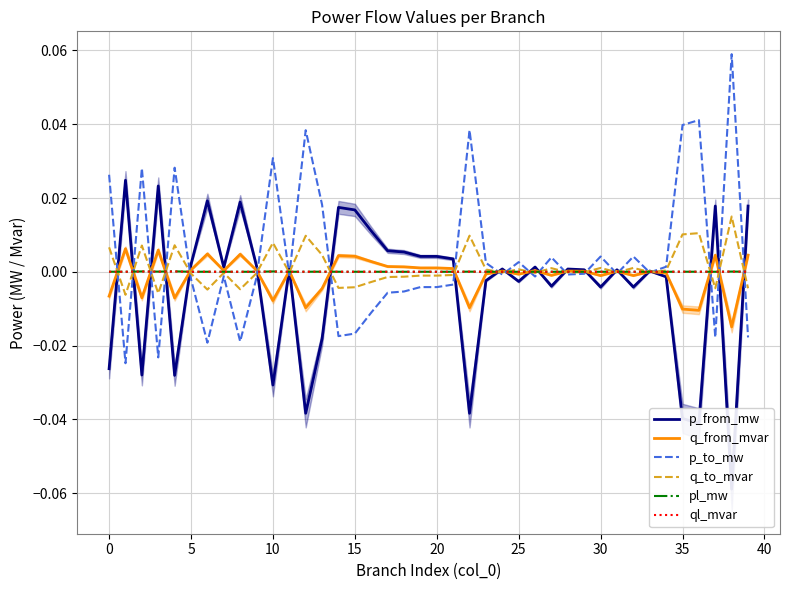

Reading left to right, what are all the values shown in this chart?

p_from_mw: -0.0	0.0	-0.0	0.0	-0.0	0.0	0.0	0.0	0.0	0.0	-0.0	0.0	-0.0	-0.0	0.0	0.0	0.0	0.0	0.0	0.0	0.0	0.0	-0.0	-0.0	0.0	-0.0	0.0	-0.0	0.0	0.0	-0.0	0.0	-0.0	0.0	-0.0	-0.0	-0.0	0.0	-0.1	0.0
q_from_mvar: -0.0	0.0	-0.0	0.0	-0.0	0.0	0.0	0.0	0.0	0.0	-0.0	0.0	-0.0	-0.0	0.0	0.0	0.0	0.0	0.0	0.0	0.0	0.0	-0.0	-0.0	0.0	-0.0	0.0	-0.0	0.0	0.0	-0.0	0.0	-0.0	0.0	-0.0	-0.0	-0.0	0.0	-0.0	0.0
p_to_mw: 0.0	-0.0	0.0	-0.0	0.0	-0.0	-0.0	-0.0	-0.0	-0.0	0.0	-0.0	0.0	0.0	-0.0	-0.0	-0.0	-0.0	-0.0	-0.0	-0.0	-0.0	0.0	0.0	-0.0	0.0	-0.0	0.0	-0.0	-0.0	0.0	-0.0	0.0	-0.0	0.0	0.0	0.0	-0.0	0.1	-0.0
q_to_mvar: 0.0	-0.0	0.0	-0.0	0.0	-0.0	-0.0	-0.0	-0.0	-0.0	0.0	-0.0	0.0	0.0	-0.0	-0.0	-0.0	-0.0	-0.0	-0.0	-0.0	-0.0	0.0	0.0	-0.0	0.0	-0.0	0.0	-0.0	-0.0	0.0	-0.0	0.0	-0.0	0.0	0.0	0.0	-0.0	0.0	-0.0
pl_mw: 0.0	0.0	0.0	0.0	0.0	0.0	0.0	0.0	0.0	0.0	0.0	0.0	0.0	0.0	0.0	0.0	0.0	0.0	0.0	0.0	0.0	0.0	0.0	0.0	0.0	0.0	0.0	0.0	0.0	0.0	0.0	0.0	0.0	0.0	0.0	0.0	0.0	0.0	0.0	0.0
ql_mvar: 0.0	0.0	0.0	0.0	0.0	-0.0	0.0	-0.0	0.0	-0.0	0.0	-0.0	0.0	0.0	0.0	0.0	0.0	0.0	0.0	-0.0	-0.0	-0.0	0.0	-0.0	-0.0	-0.0	-0.0	-0.0	-0.0	-0.0	-0.0	-0.0	-0.0	-0.0	-0.0	0.0	0.0	0.0	0.0	0.0